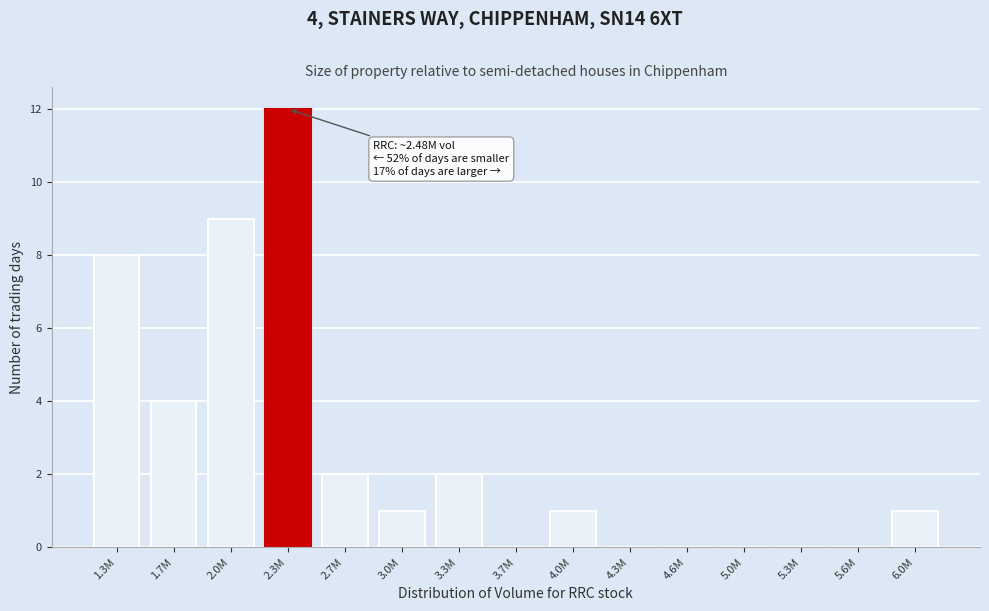

Reading left to right, transcribe all the data shown in this chart.

1.3M=8	1.7M=4	2.0M=9	2.3M=12	2.7M=2	3.0M=1	3.3M=2	3.7M=0	4.0M=1	4.3M=0	4.6M=0	5.0M=0	5.3M=0	5.6M=0	6.0M=1